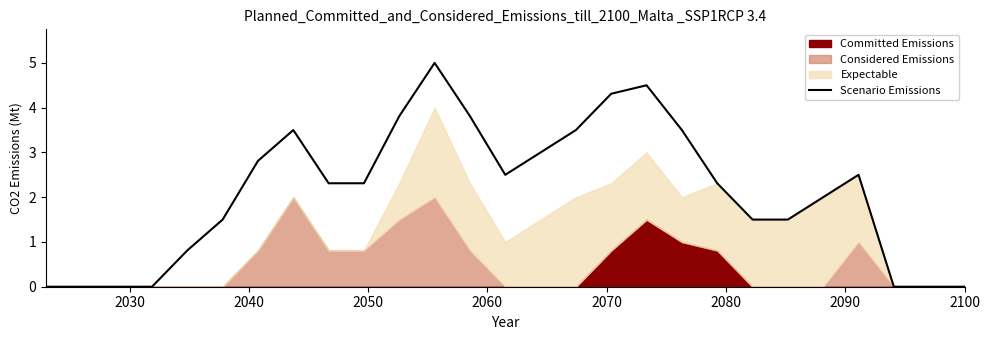

What is the maximum value for Scenario Emissions?

5.0